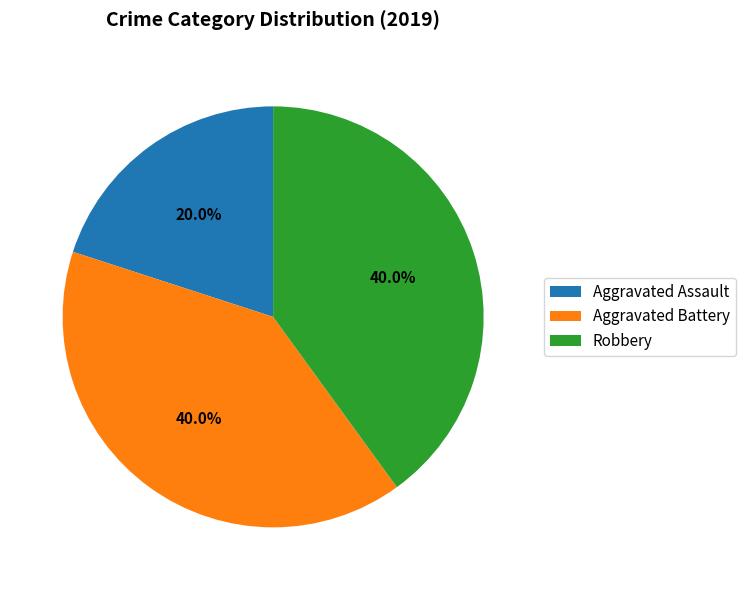

Combined, what portion of the pie is Aggravated Battery and Robbery?

80.0%